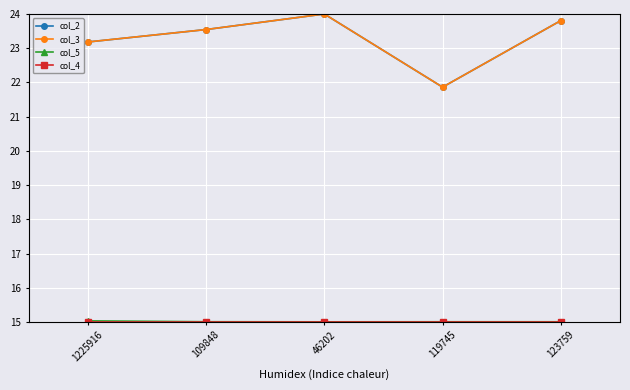

How many lines are shown in the chart?

4